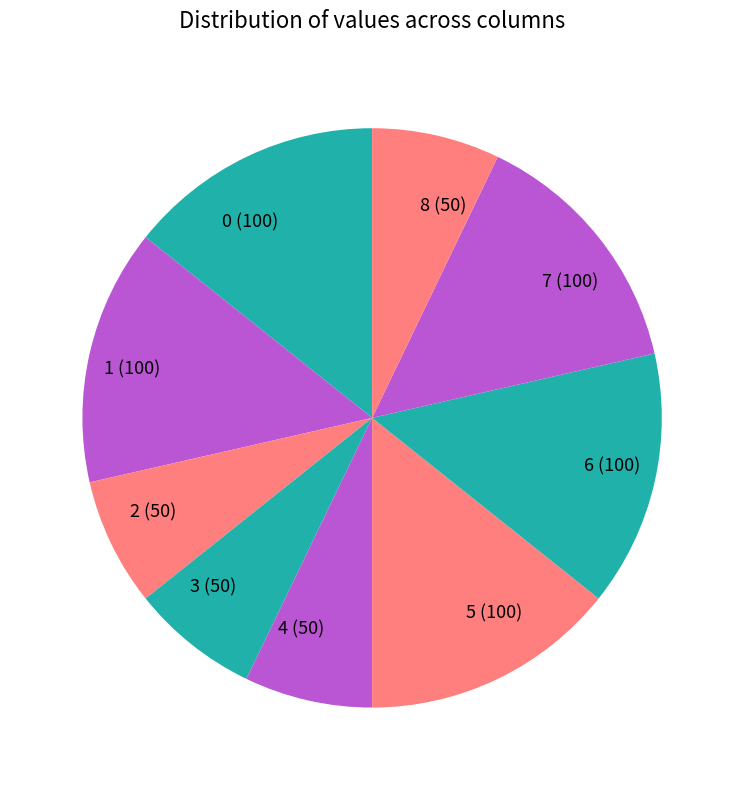

Is there any slice that represents more than half of the pie?

No